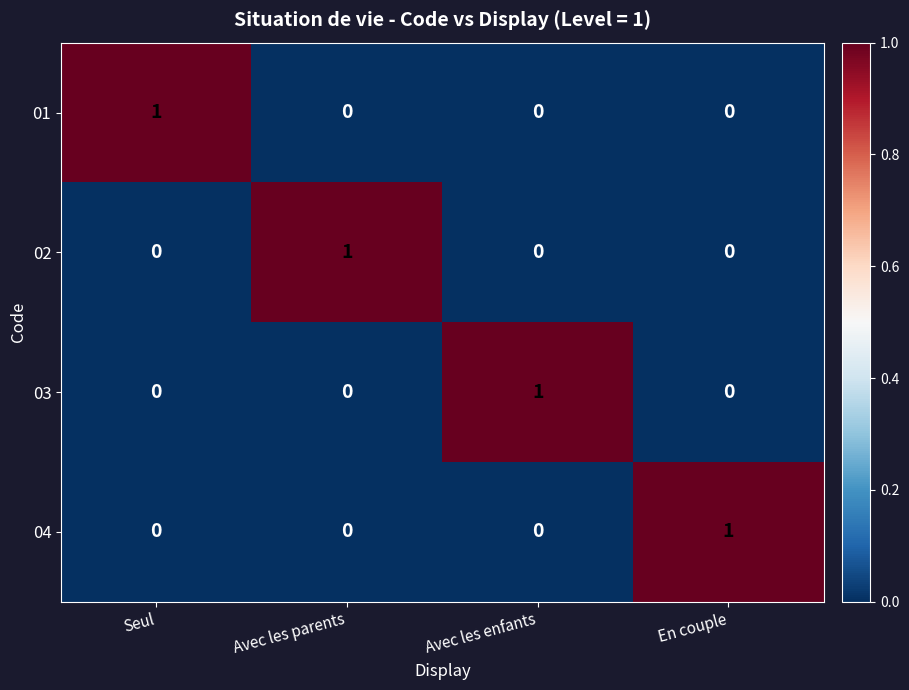

Is the value of 02 at Avec les enfants greater than the value of 01 at Seul?

No